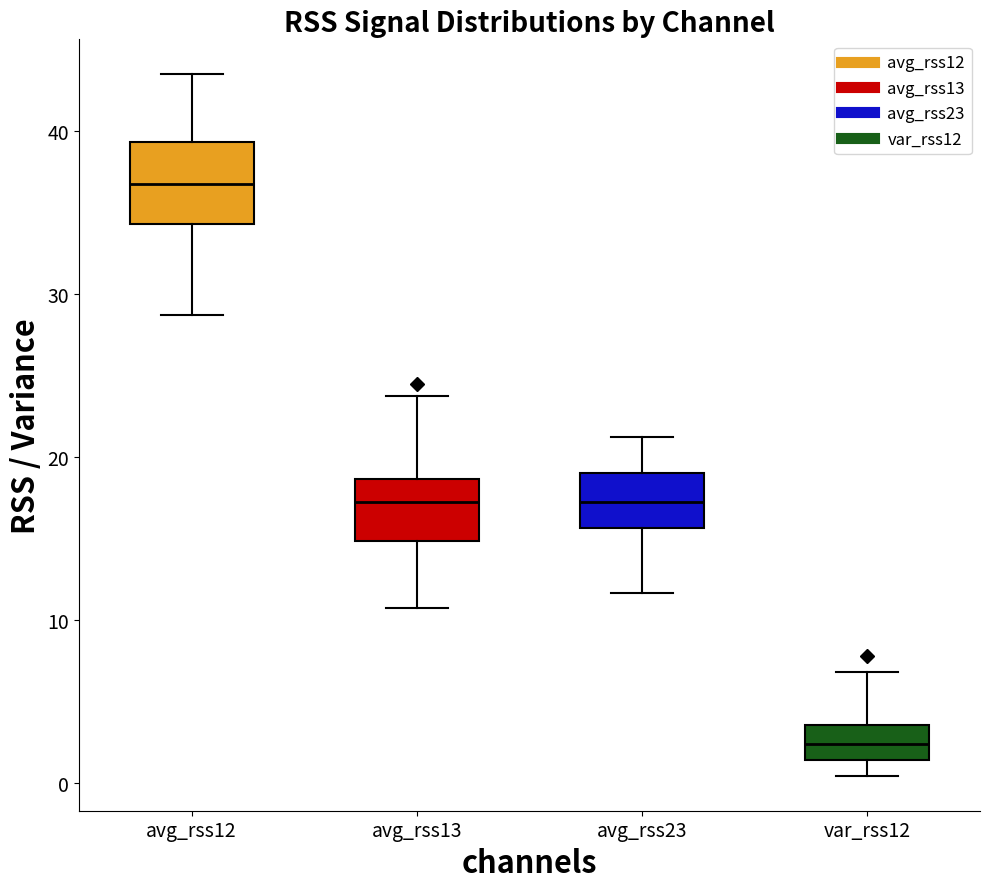

Reading left to right, read every box against the y-axis: the position of its median line, the range the box covers, and the ends of its whiskers. The values are not printed on the chart, so give them approximately, as read against the axis.

avg_rss12: median 37, box 34 to 39, whiskers 29 to 44
avg_rss13: median 17, box 15 to 19, whiskers 11 to 24
avg_rss23: median 17, box 16 to 19, whiskers 12 to 21
var_rss12: median 2, box 1 to 4, whiskers 0 to 7